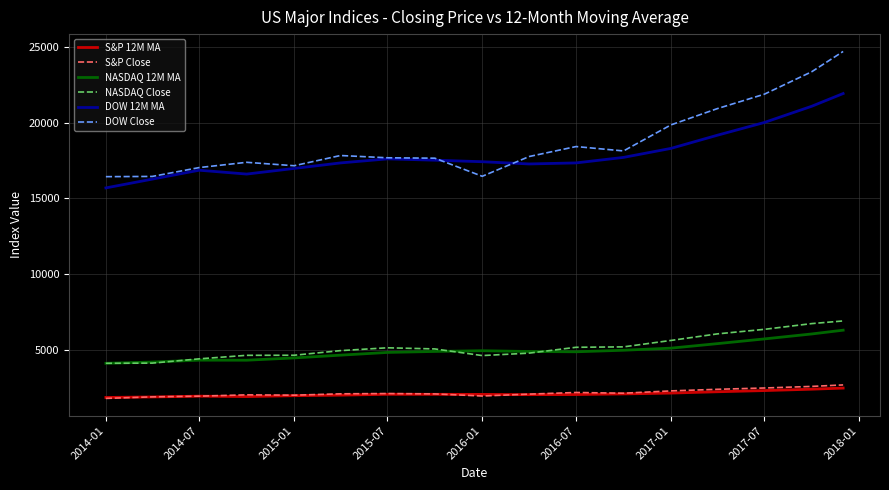

Which series has the largest range (max minus min)?

DOW Close